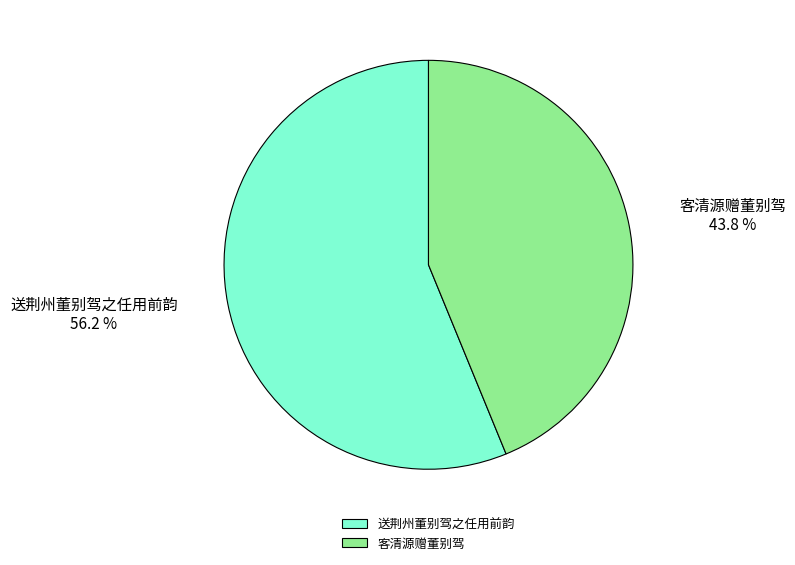

To the nearest percent, what is the average slice percentage?

50%